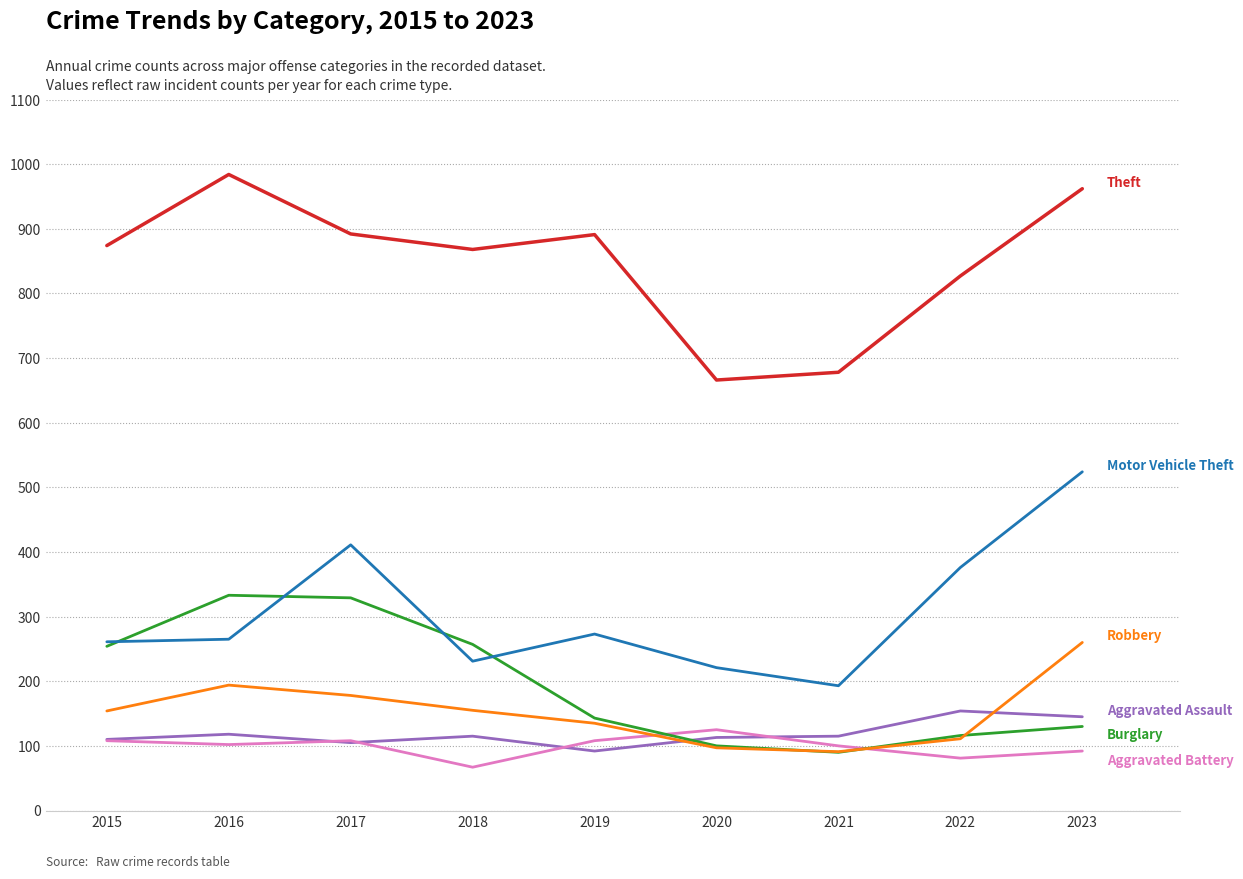

Does the chart display data point markers on the line(s)?

No